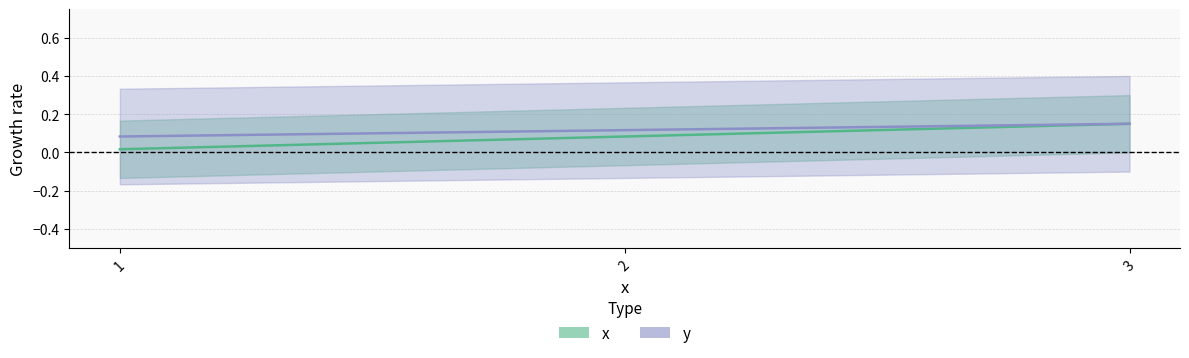

At 2, list the series in order from largest to smallest.

y, x